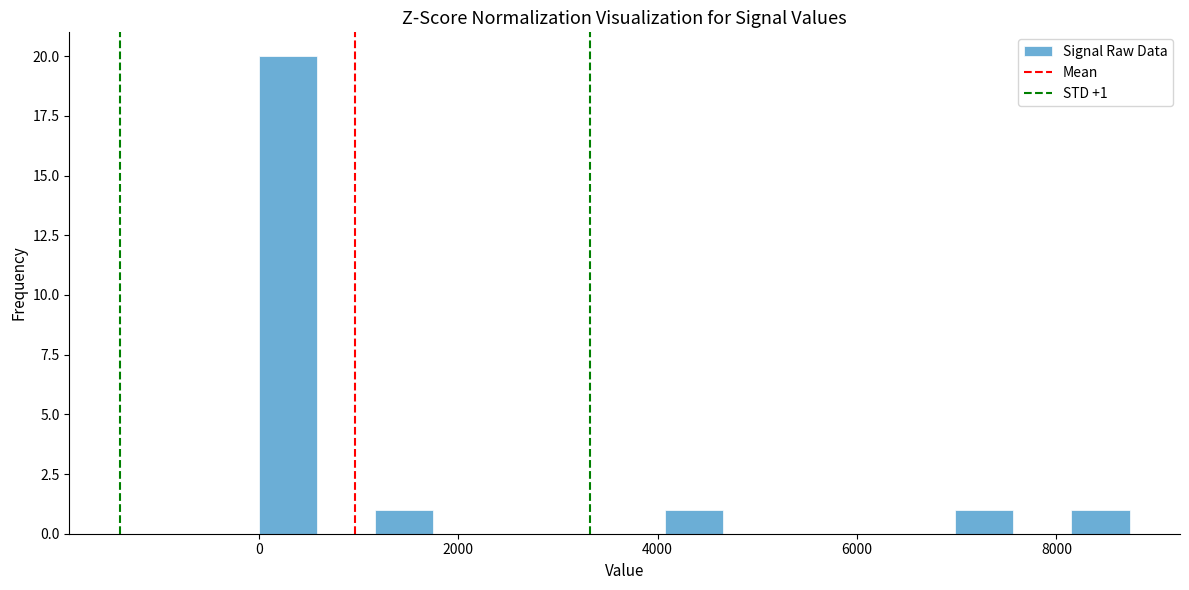

Around what value on the x-axis is the tallest bar? Give the approximate position of its centre, as read against the axis.

200